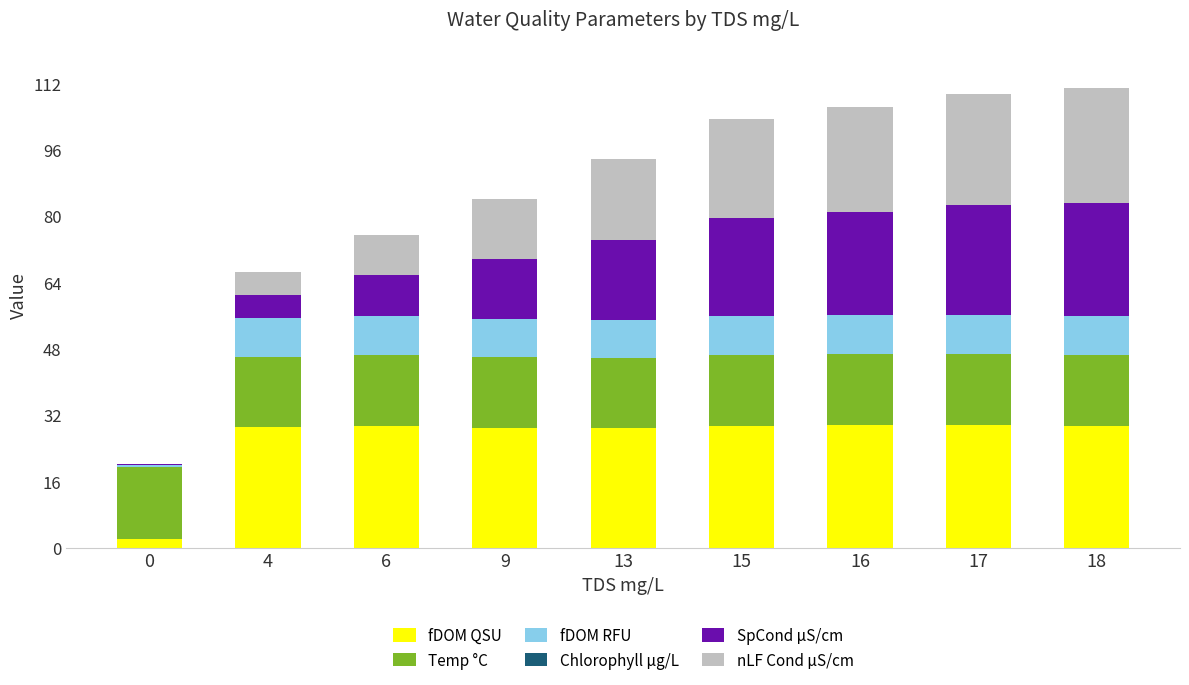

Is it true that fDOM QSU equals 28.8 at 13?

True